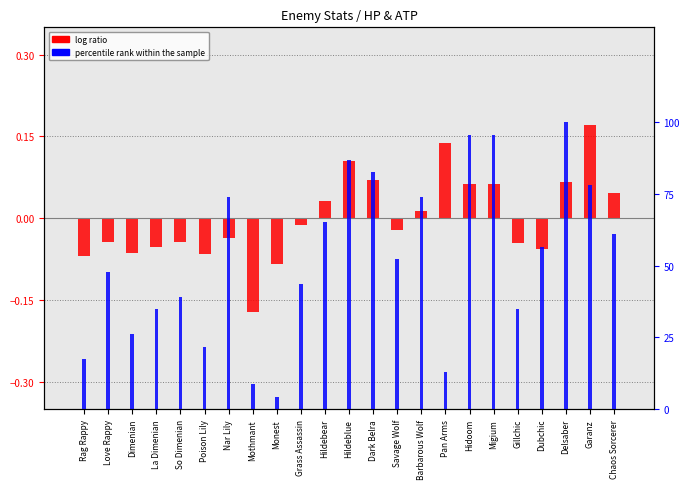

Which series has the largest total across all categories?

percentile rank within the sample